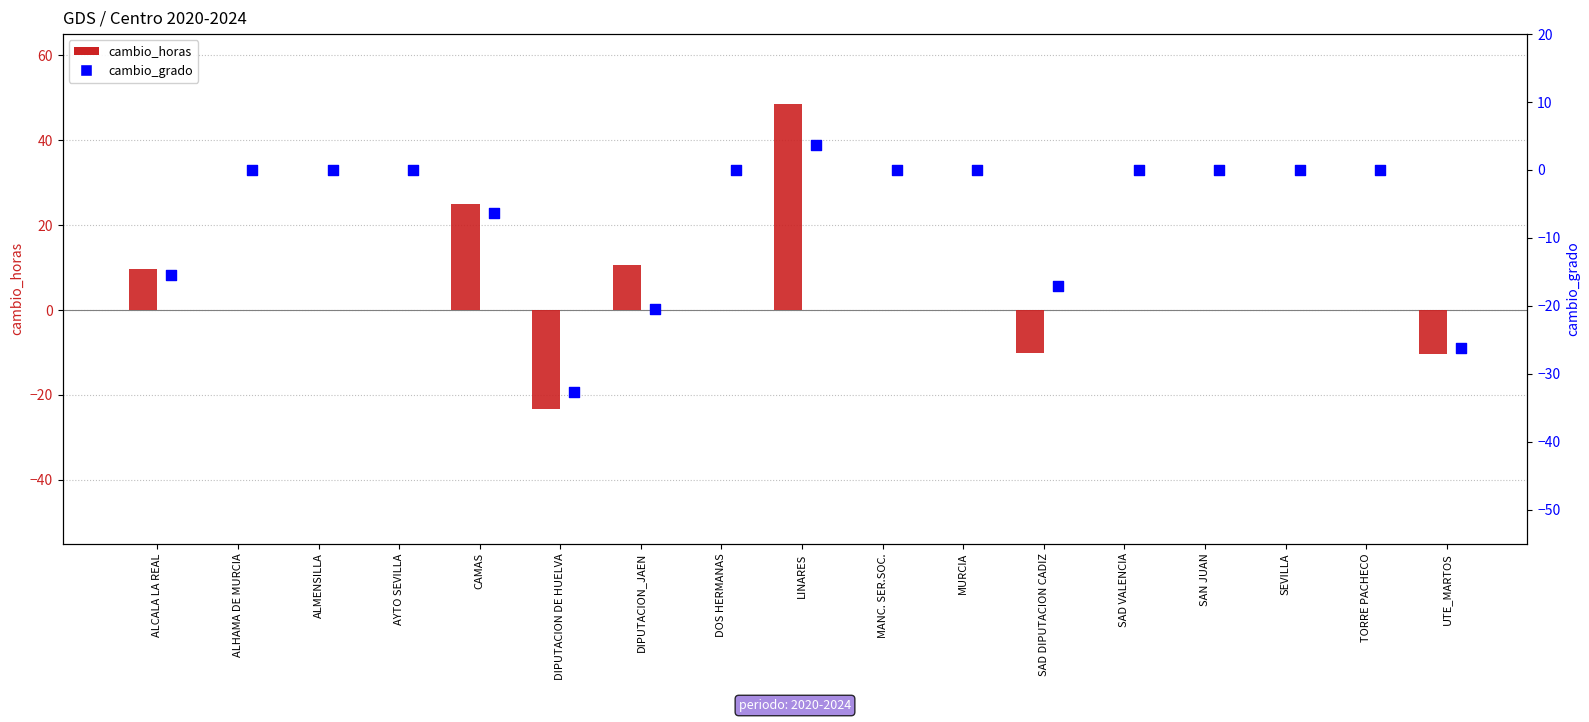

What are all the series names shown in the legend?

cambio_horas, cambio_grado